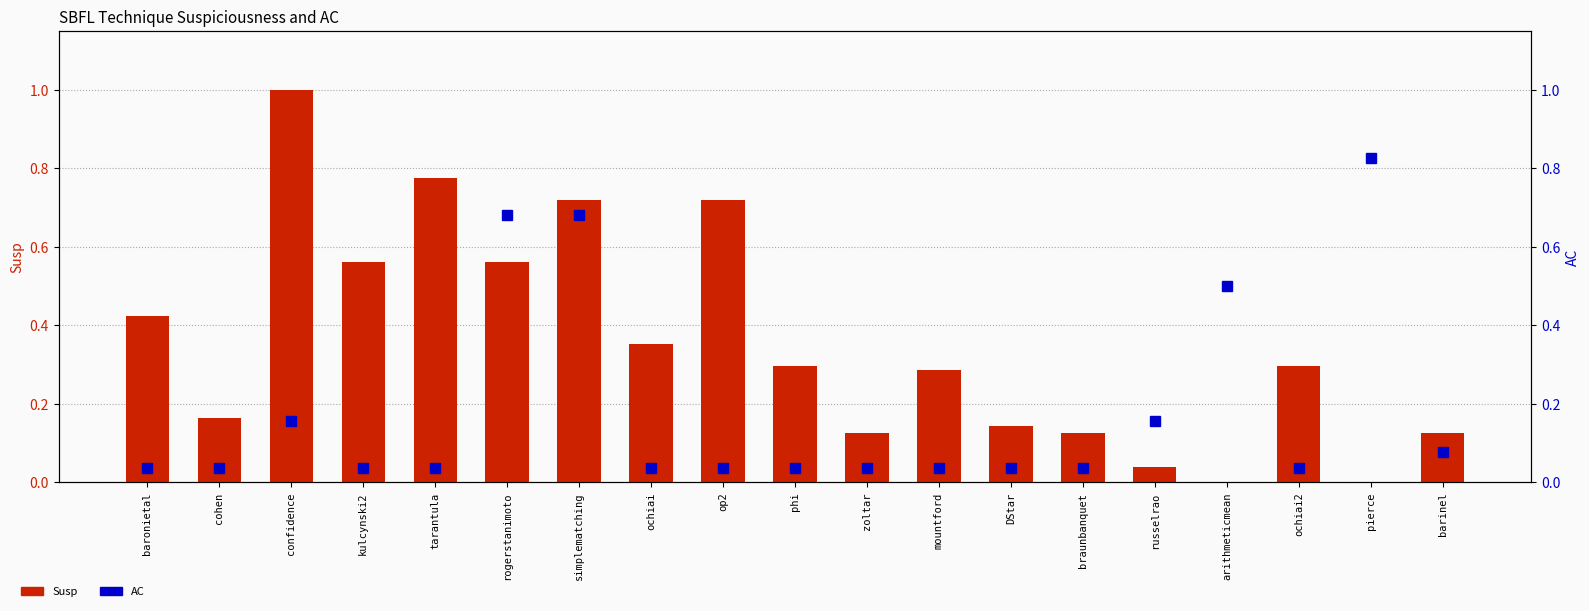

Rank the categories by Susp value from lowest to highest.

arithmeticmean, pierce, russelrao, zoltar, braunbanquet, barinel, DStar, cohen, mountford, ochiai2, phi, ochiai, baronietal, kulcynski2, rogerstanimoto, simplematching, op2, tarantula, confidence